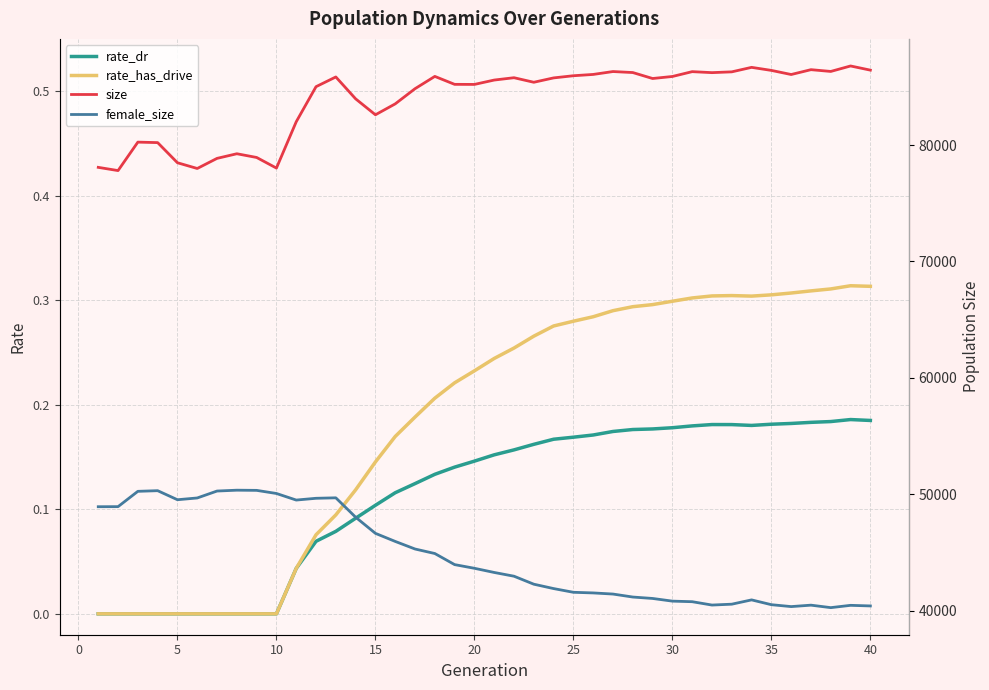

Is it true that rate_has_drive equals 0.1 at 10?

False